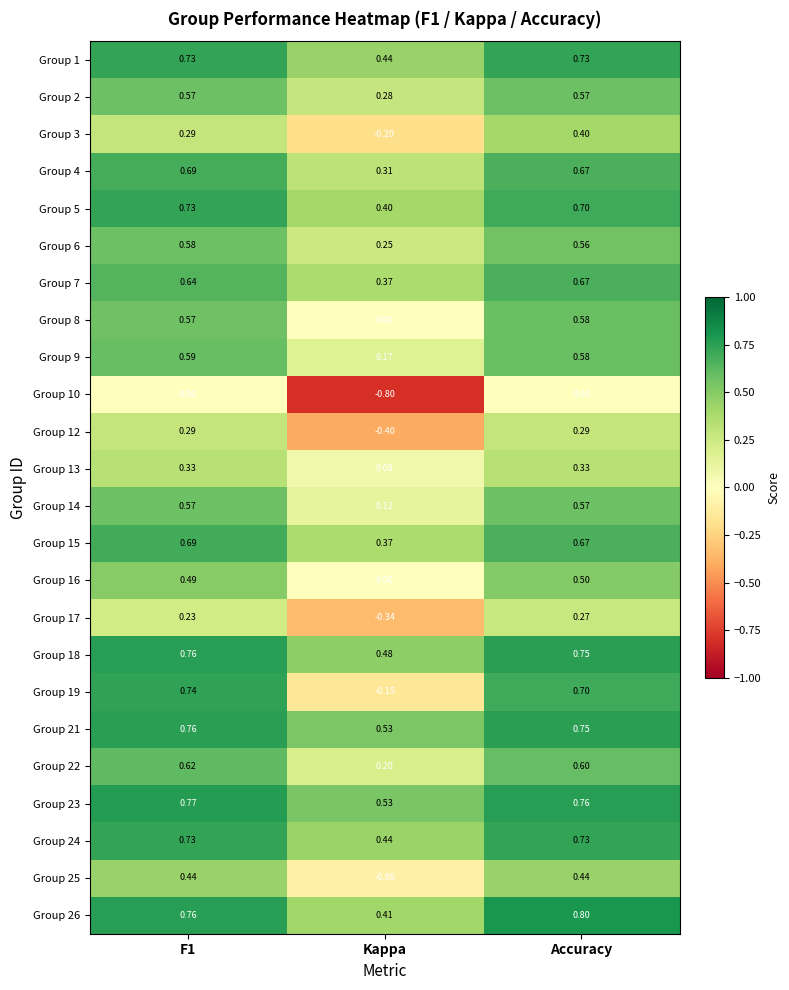

Is the value of Group 7 at Kappa greater than the value of Group 26 at Kappa?

No